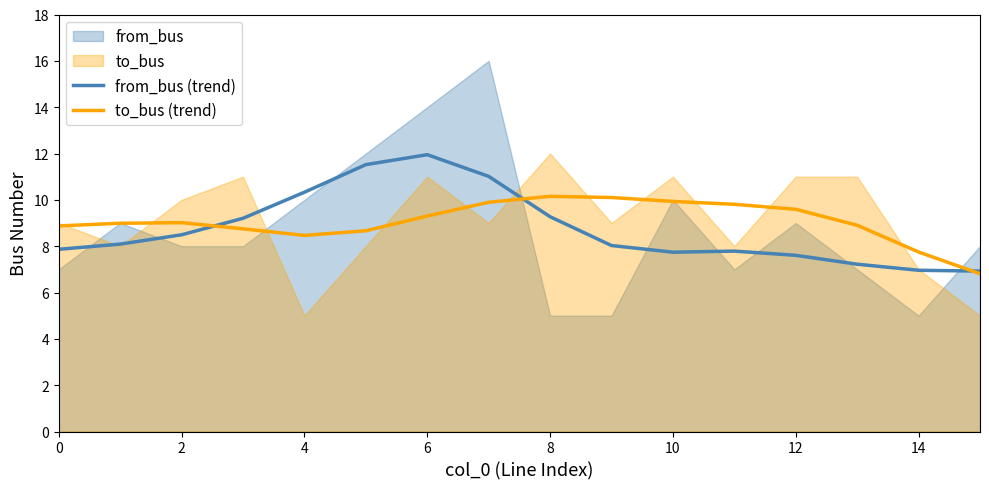

What is the difference between the maximum and minimum values in the to_bus (trend) series?

3.3